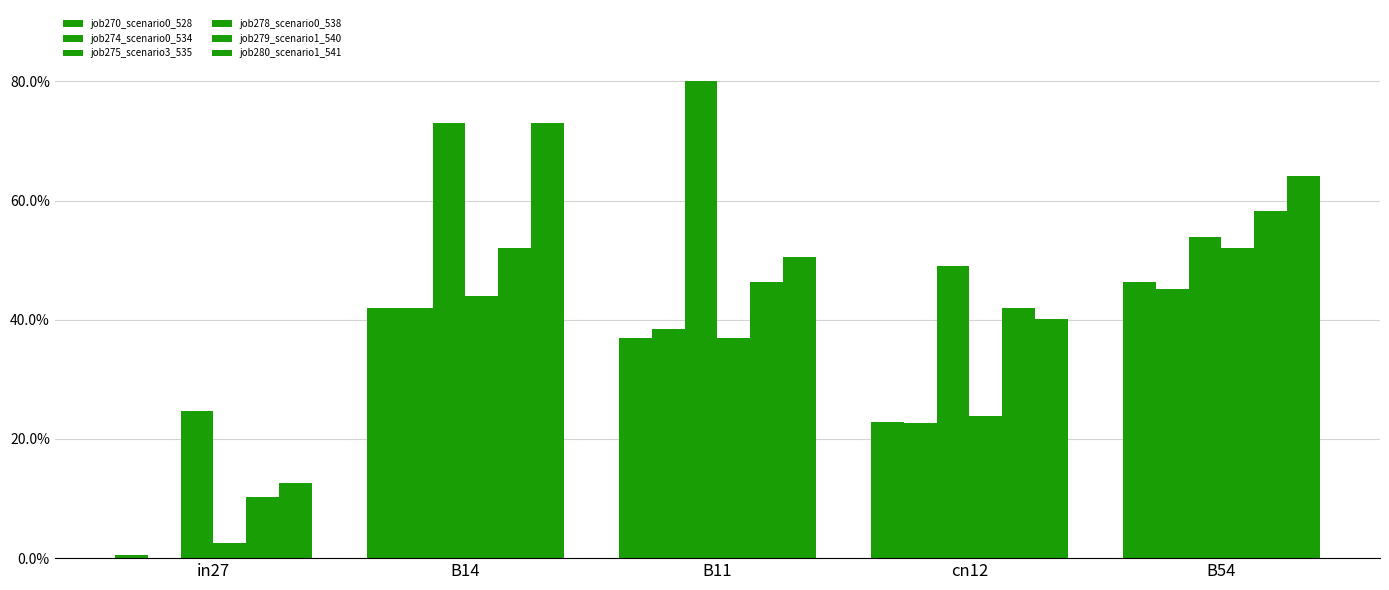

Reading left to right, extract all data points from this chart.

job270_scenario0_528: 0.0	0.4	0.4	0.2	0.5
job274_scenario0_534: 0.0	0.4	0.4	0.2	0.5
job275_scenario3_535: 0.2	0.7	0.8	0.5	0.5
job278_scenario0_538: 0.0	0.4	0.4	0.2	0.5
job279_scenario1_540: 0.1	0.5	0.5	0.4	0.6
job280_scenario1_541: 0.1	0.7	0.5	0.4	0.6